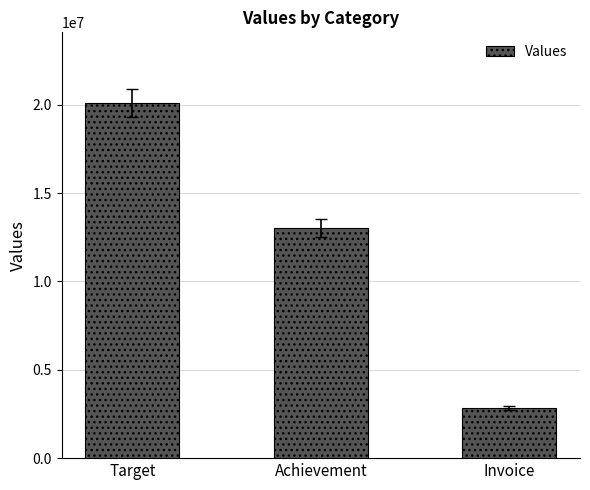

What is the value of the 2nd bar from the left?

13041253.3